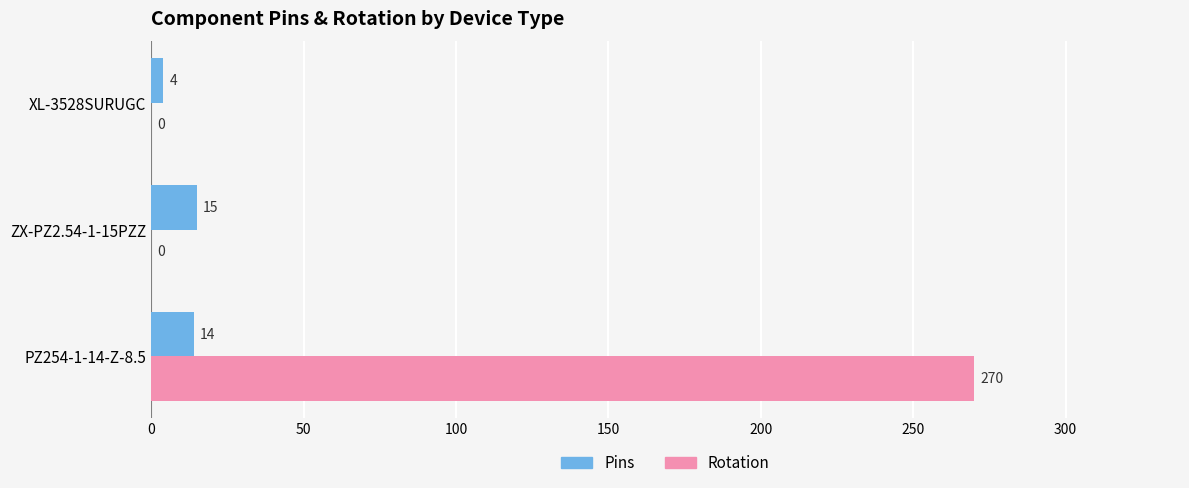

Is the value of Pins at XL-3528SURUGC greater than the value of Rotation at PZ254-1-14-Z-8.5?

No